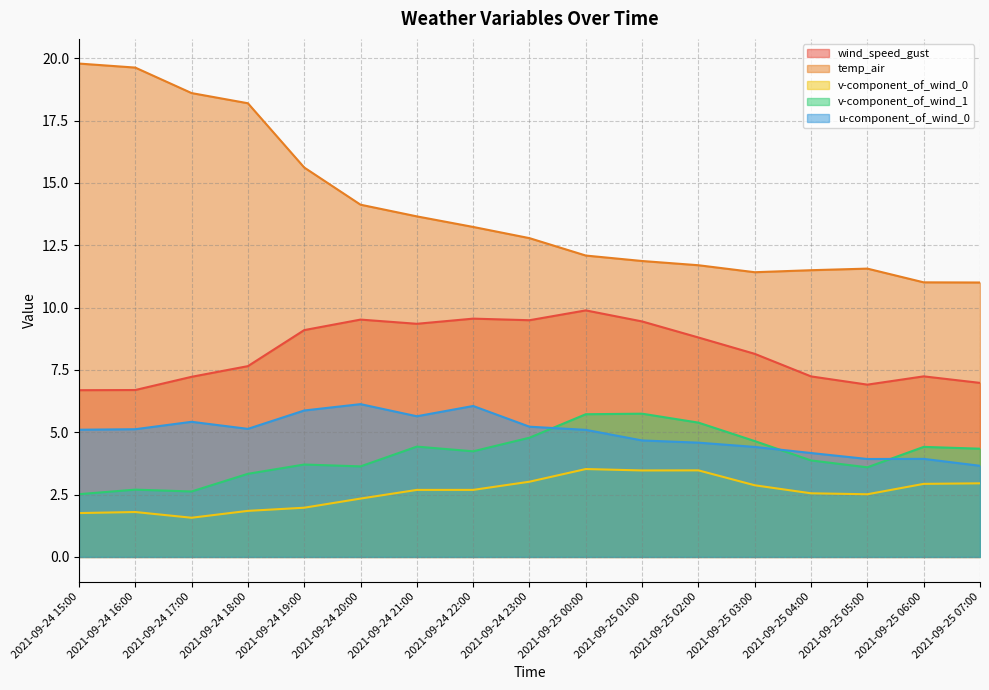

Between 2021-09-25 04:00 and 2021-09-24 22:00, which is larger?

2021-09-24 22:00